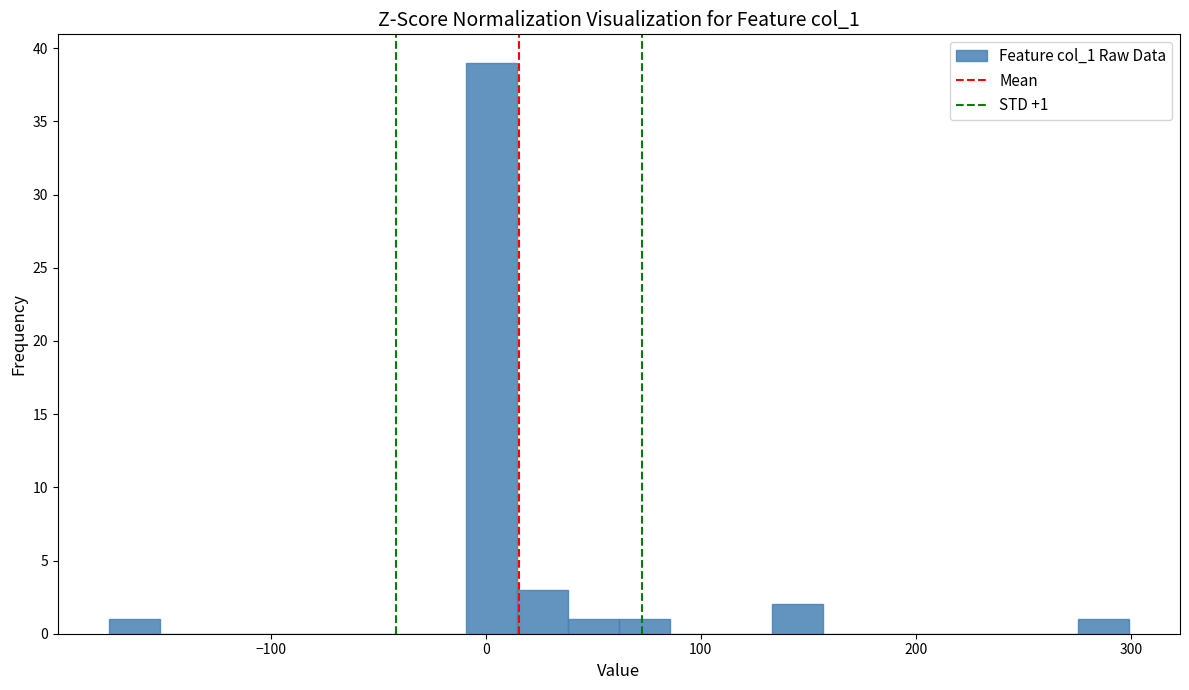

Around what value on the x-axis is the tallest bar? Give the approximate position of its centre, as read against the axis.

0